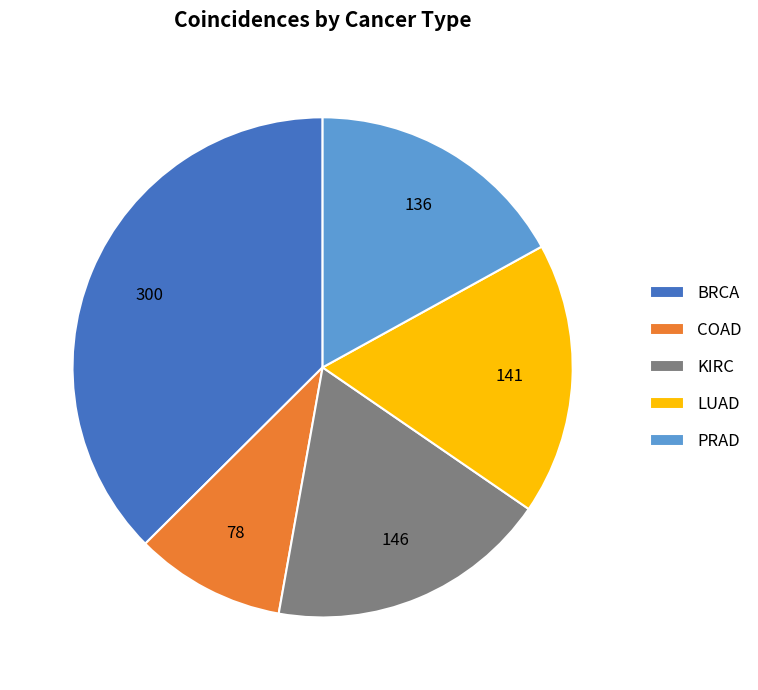

How many segments does this pie chart have?

5